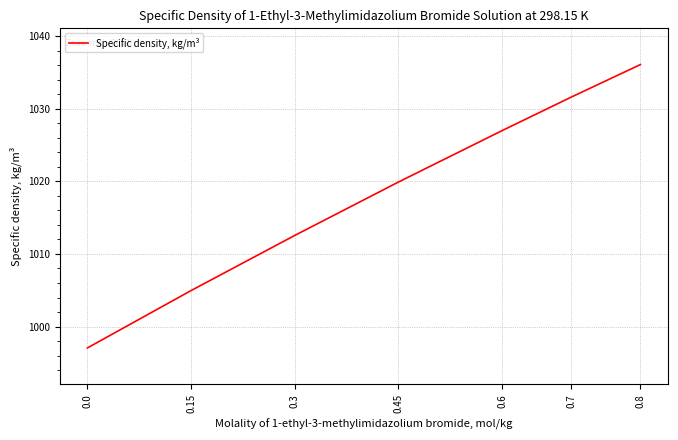

What is the change in value from 0.45 to 0.7?

+11.7